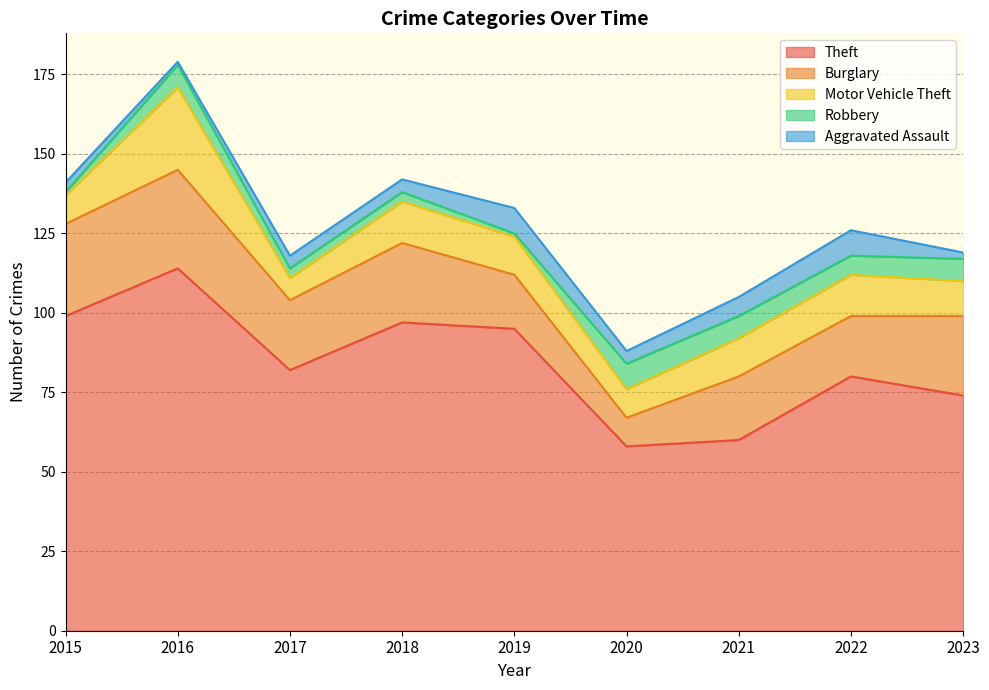

At which label does Burglary reach its minimum?

2020